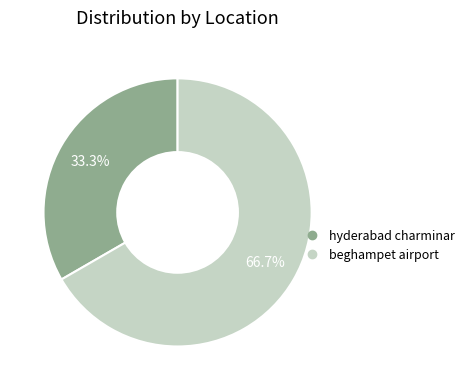

To the nearest percent, what percentage of the pie is beghampet airport?

67%